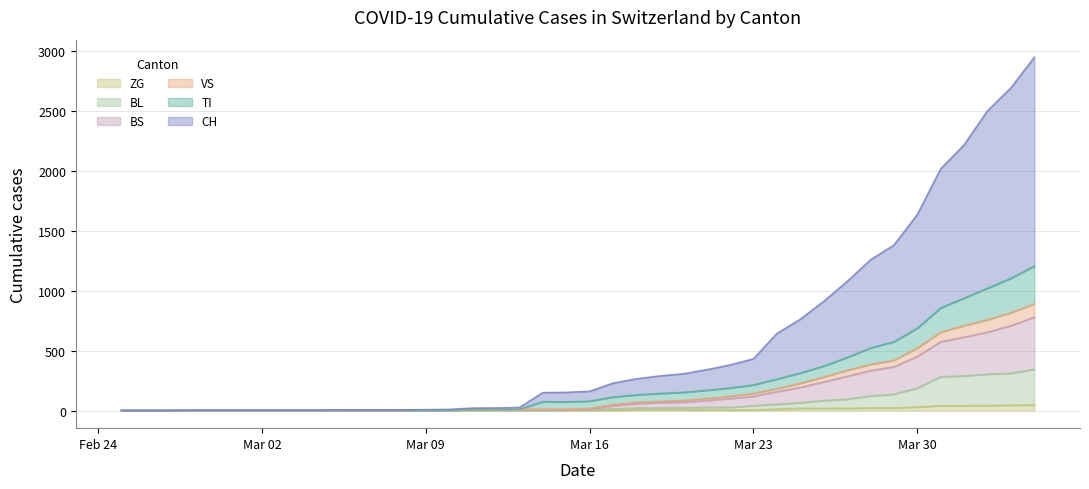

Which series has the largest range (max minus min)?

CH